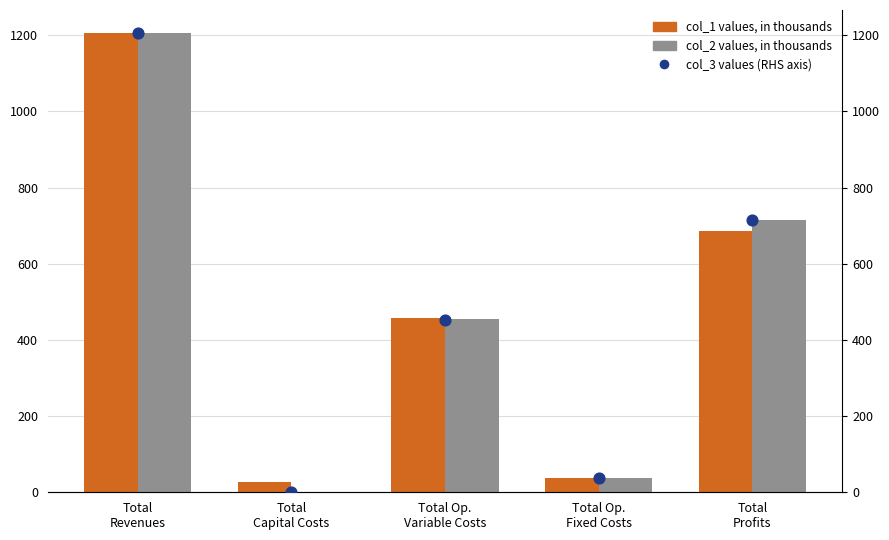

Is the value of col_3 values (×1000, RHS axis) at Total Op.
Fixed Costs greater than the value of col_1 values (×1000) at Total
Profits?

No